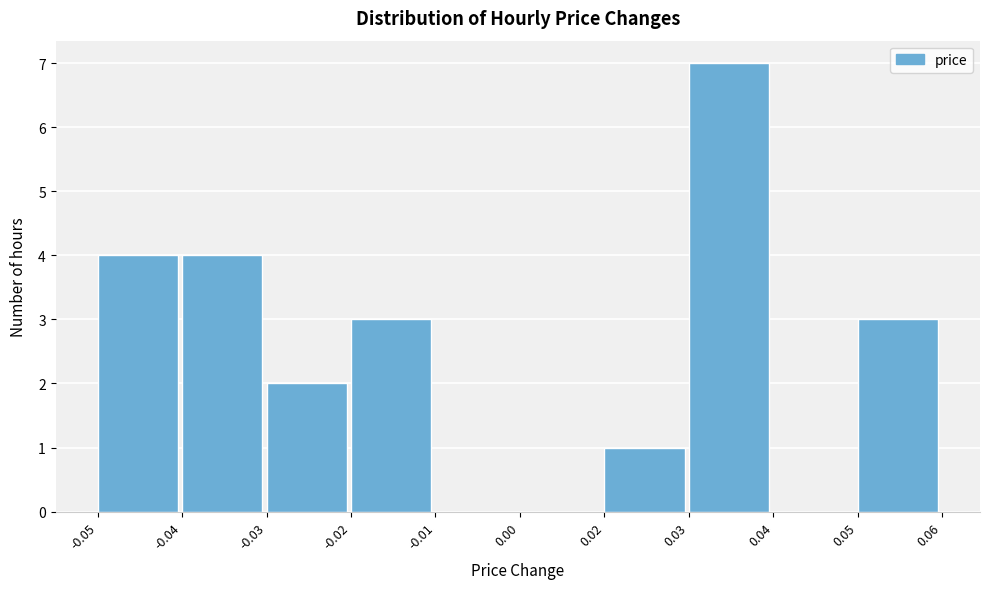

Which has a higher value, -0.01 or -0.04?

-0.04